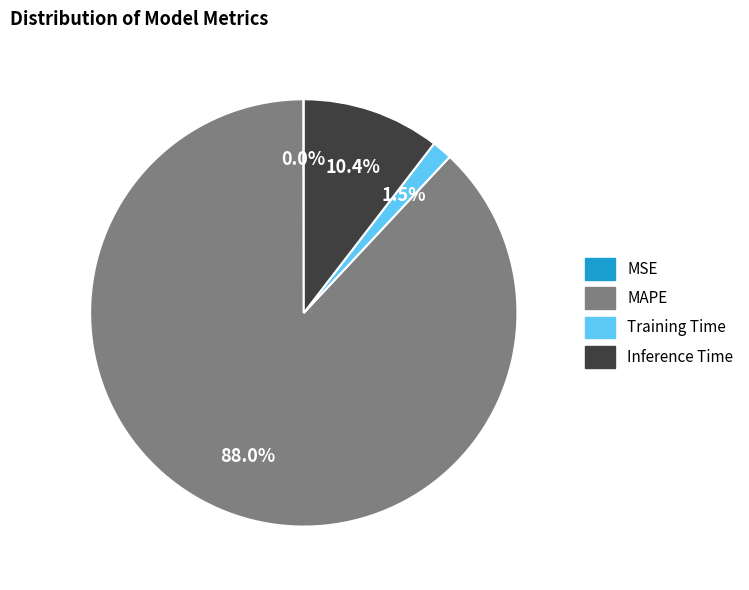

Is there a majority slice in this chart?

Yes